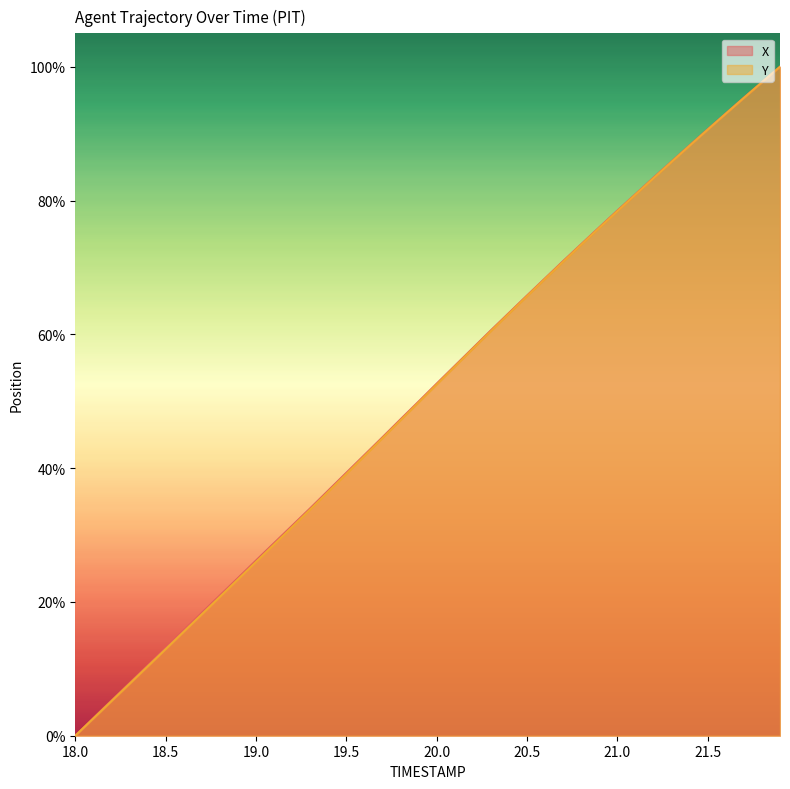

True or false: Y and X intersect in this chart.

False